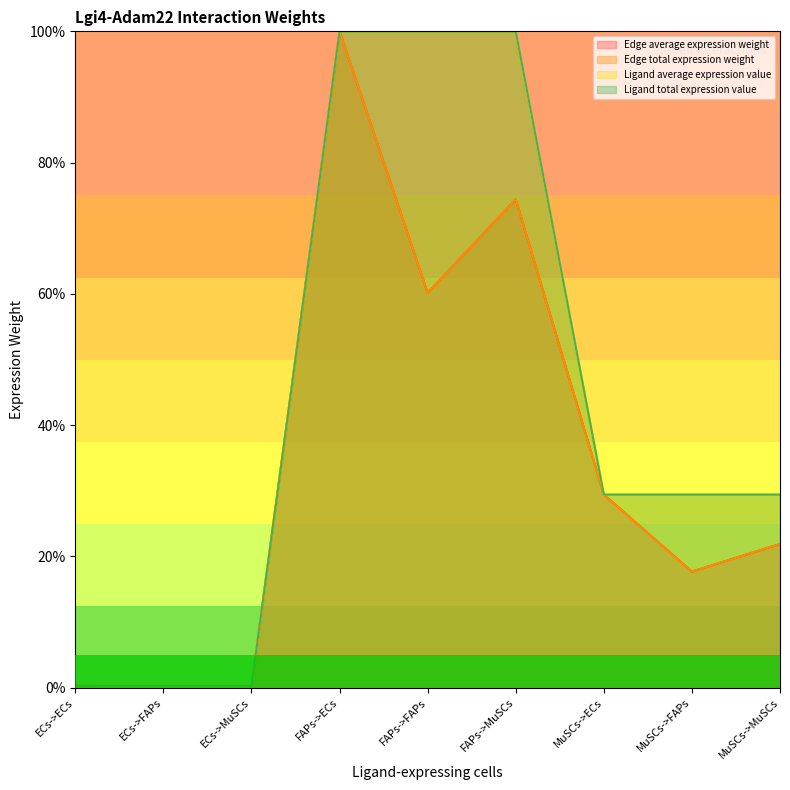

Does the chart have visible grid lines?

No